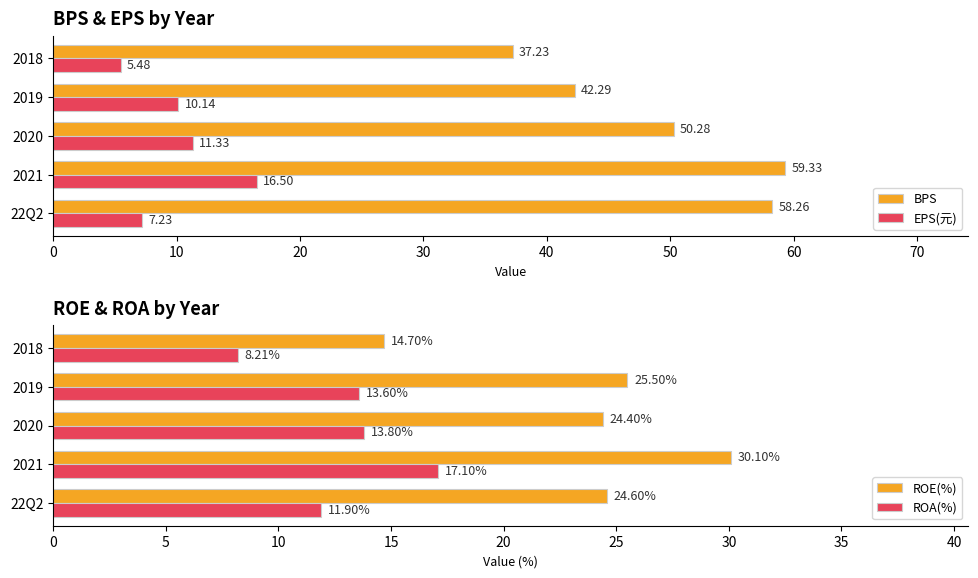

What is the difference between the ROA(%) values at 22Q2 and 2021?

5.2